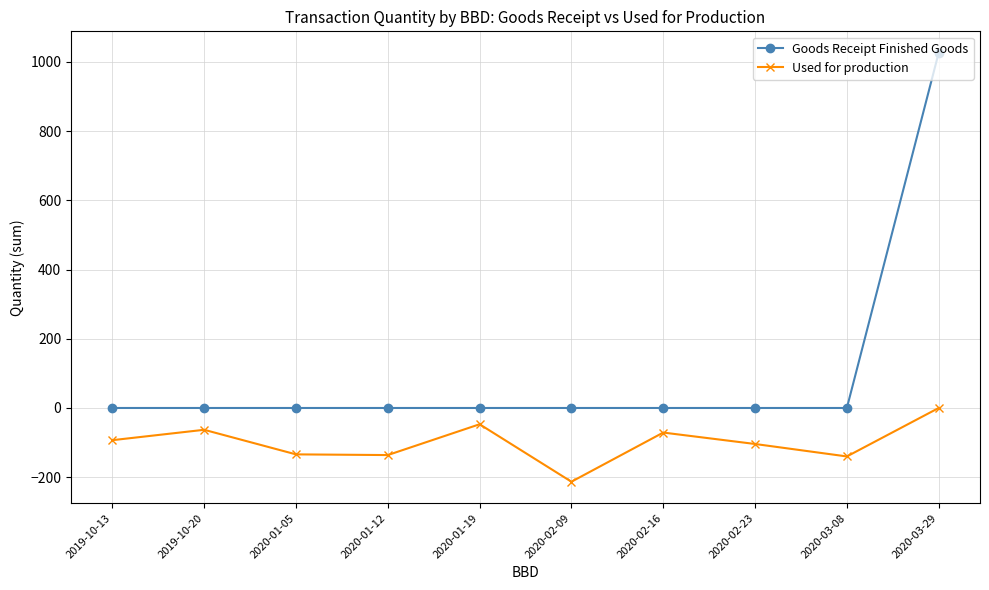

How many interior local peaks does the Used for production series have?

3